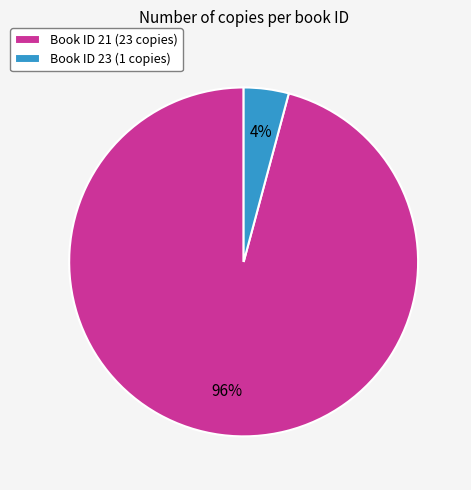

Is it true that Book ID 23 (1 copies) is 4% of the pie?

True